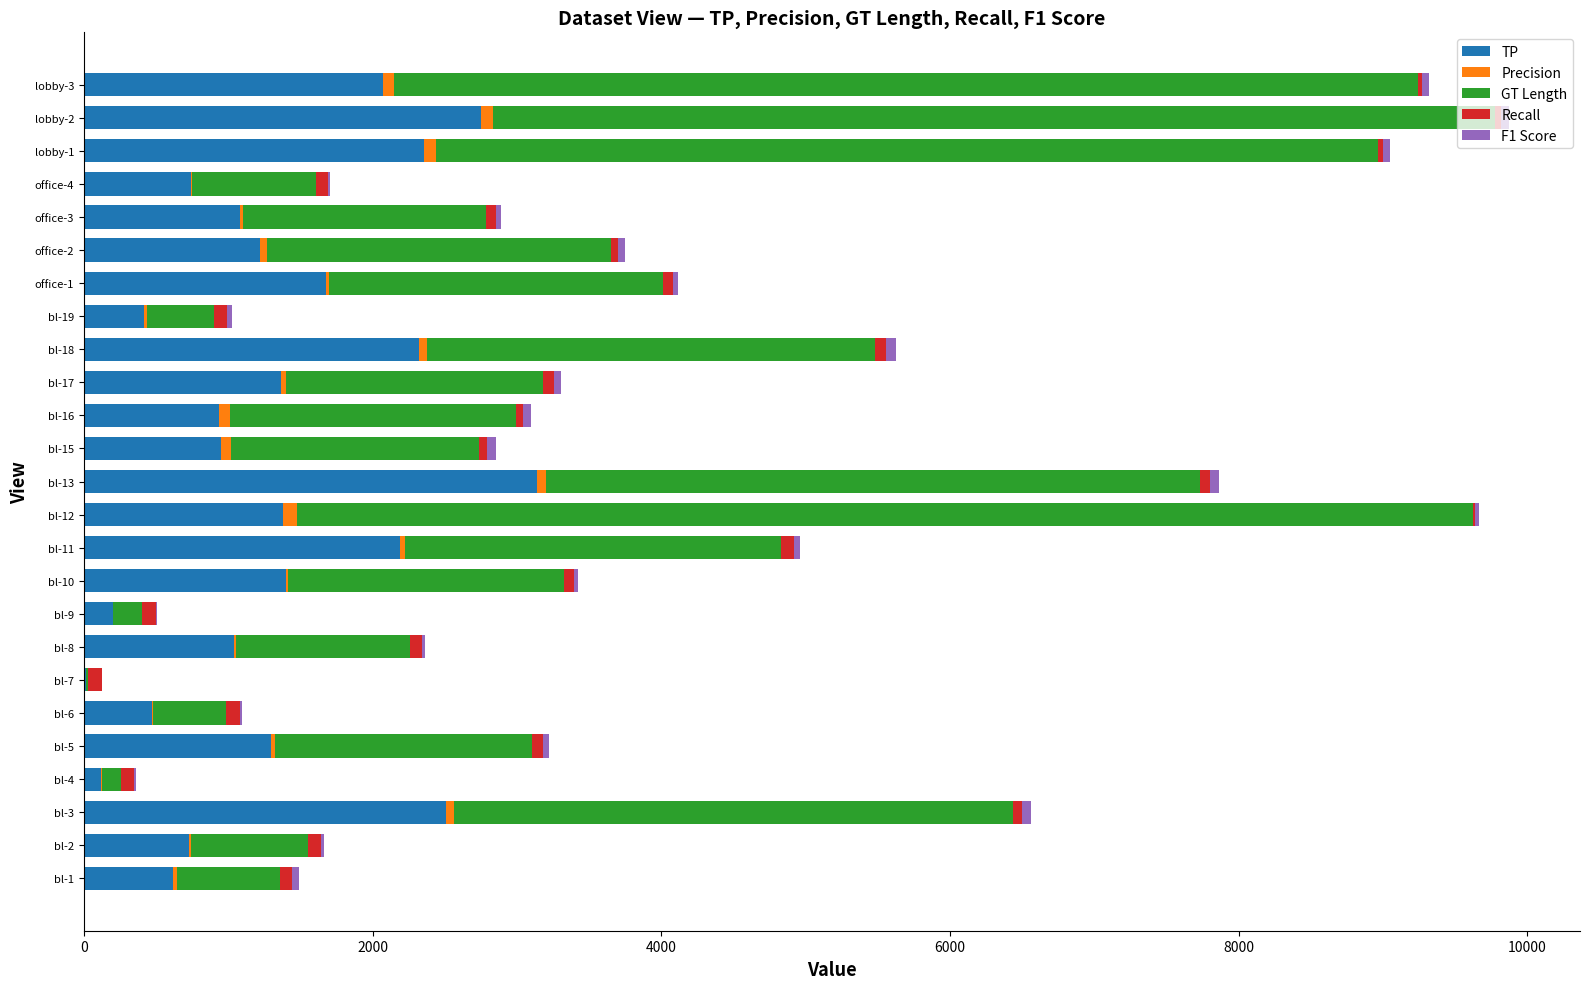

How many series are shown in this chart?

5